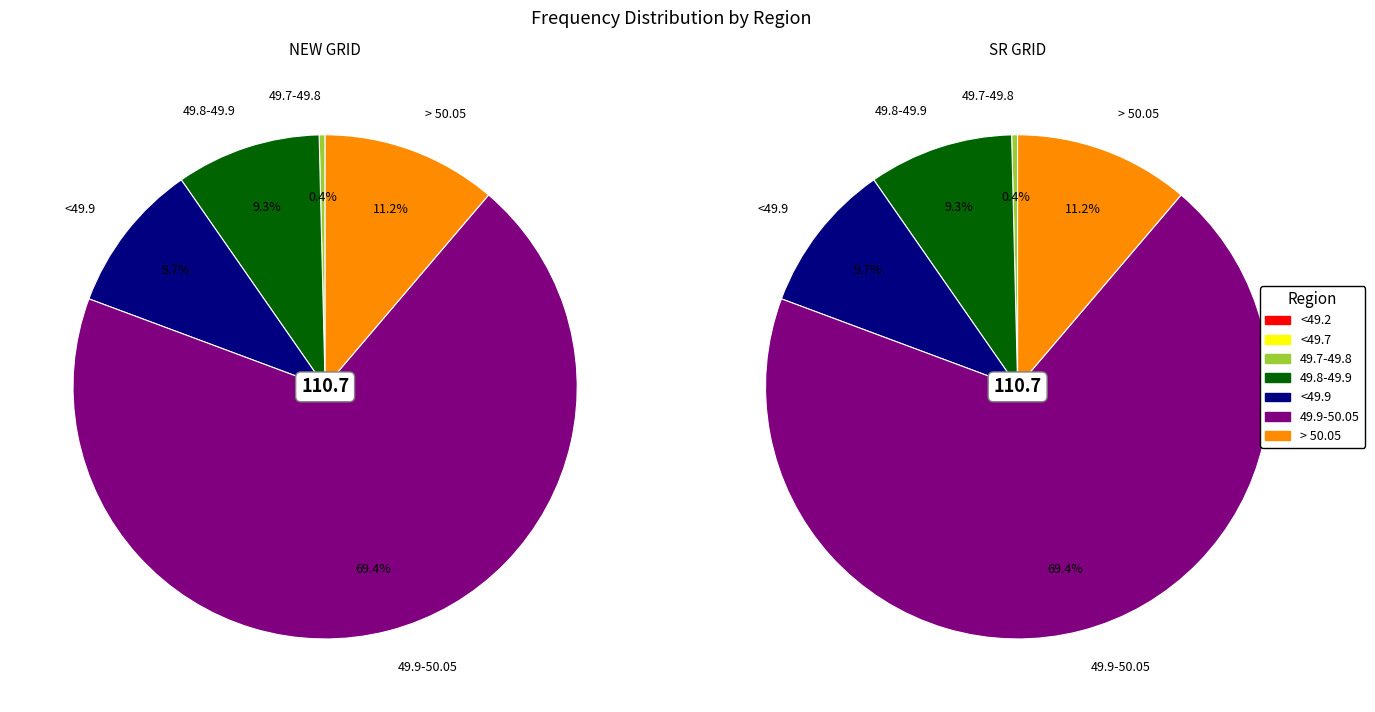

What is the largest slice in the pie chart?

49.9-50.05